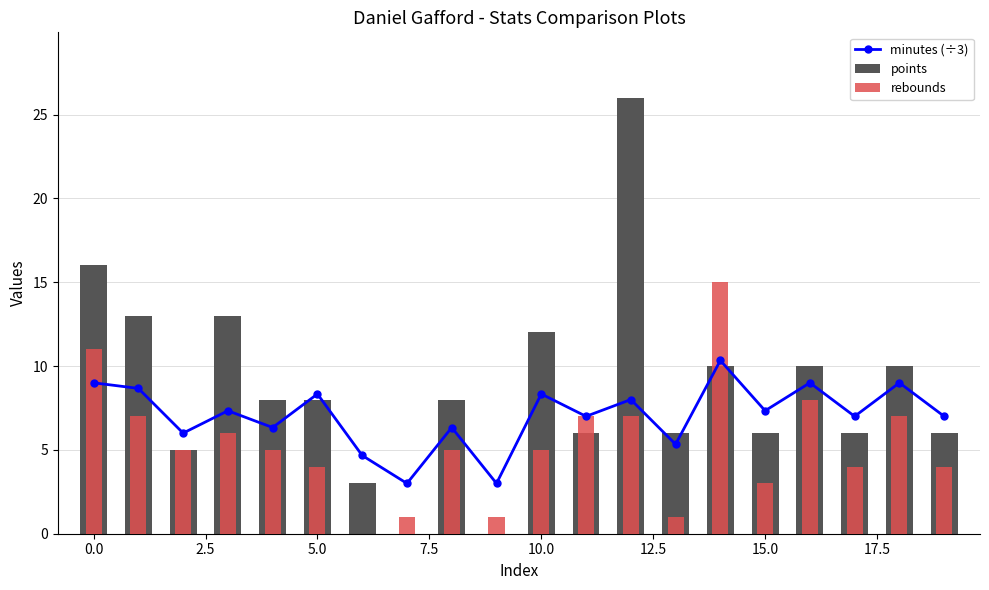

Which series has the largest total across all categories?

points